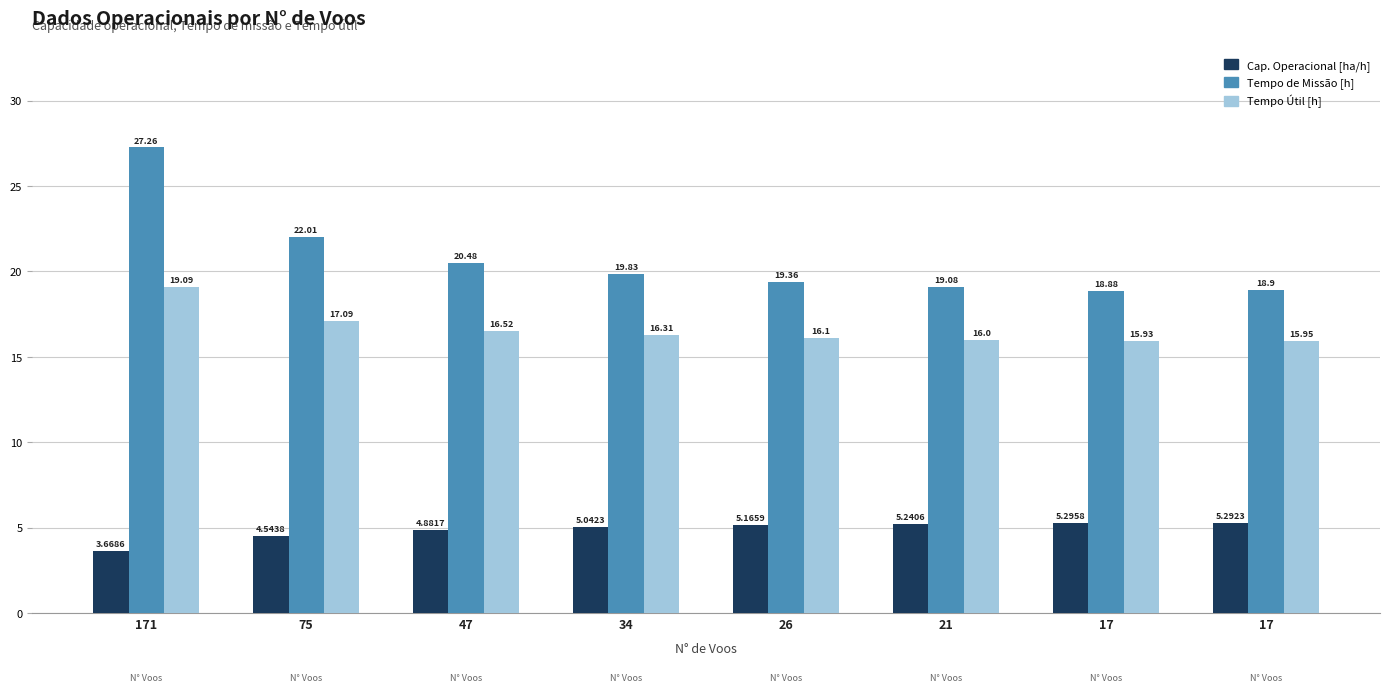

How many data points does each series have?

8